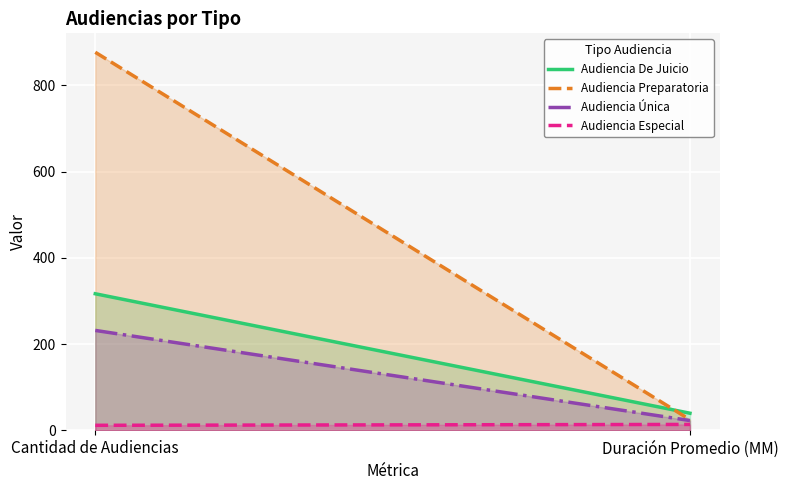

What is the value of the Audiencia Especial point at the 1st from the left?

12